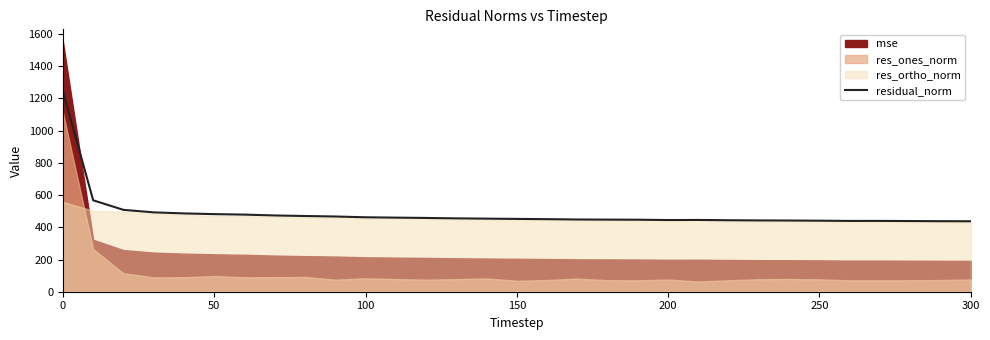

What is the minimum value for residual_norm?

437.4